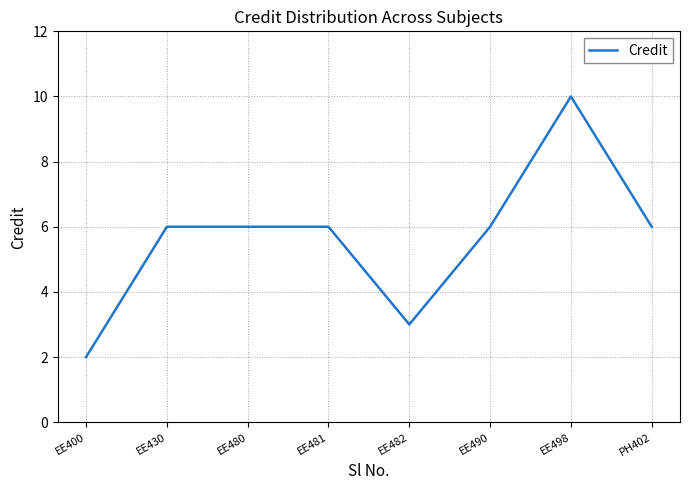

Read the value at EE430.

6